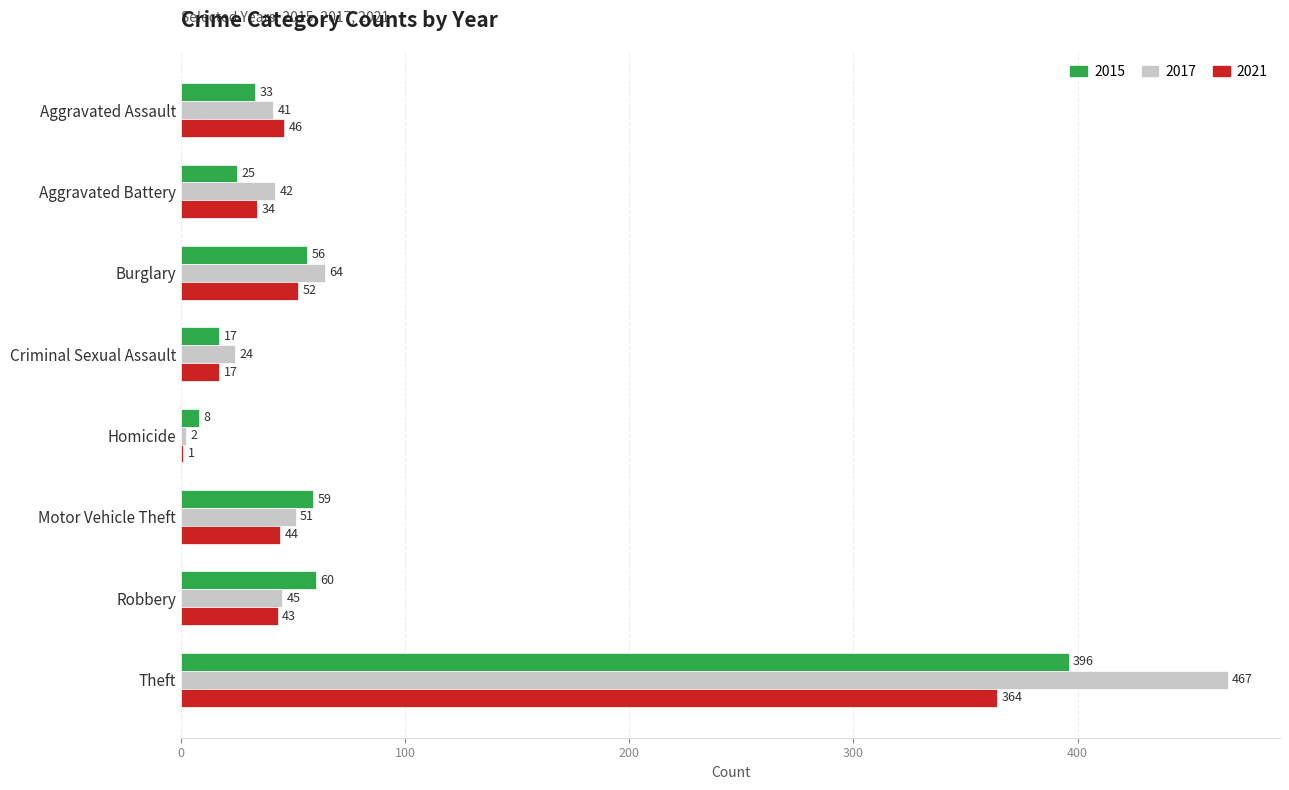

What is the sum of all 2017 values?

736